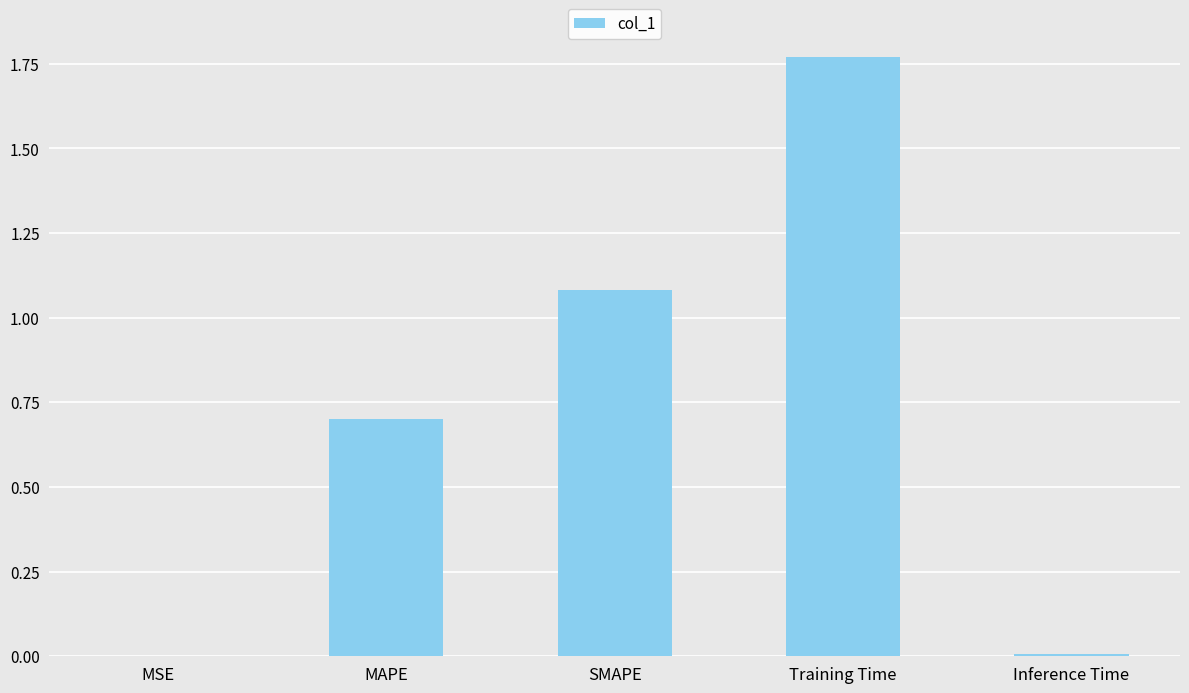

What is the sum of all values?

3.6